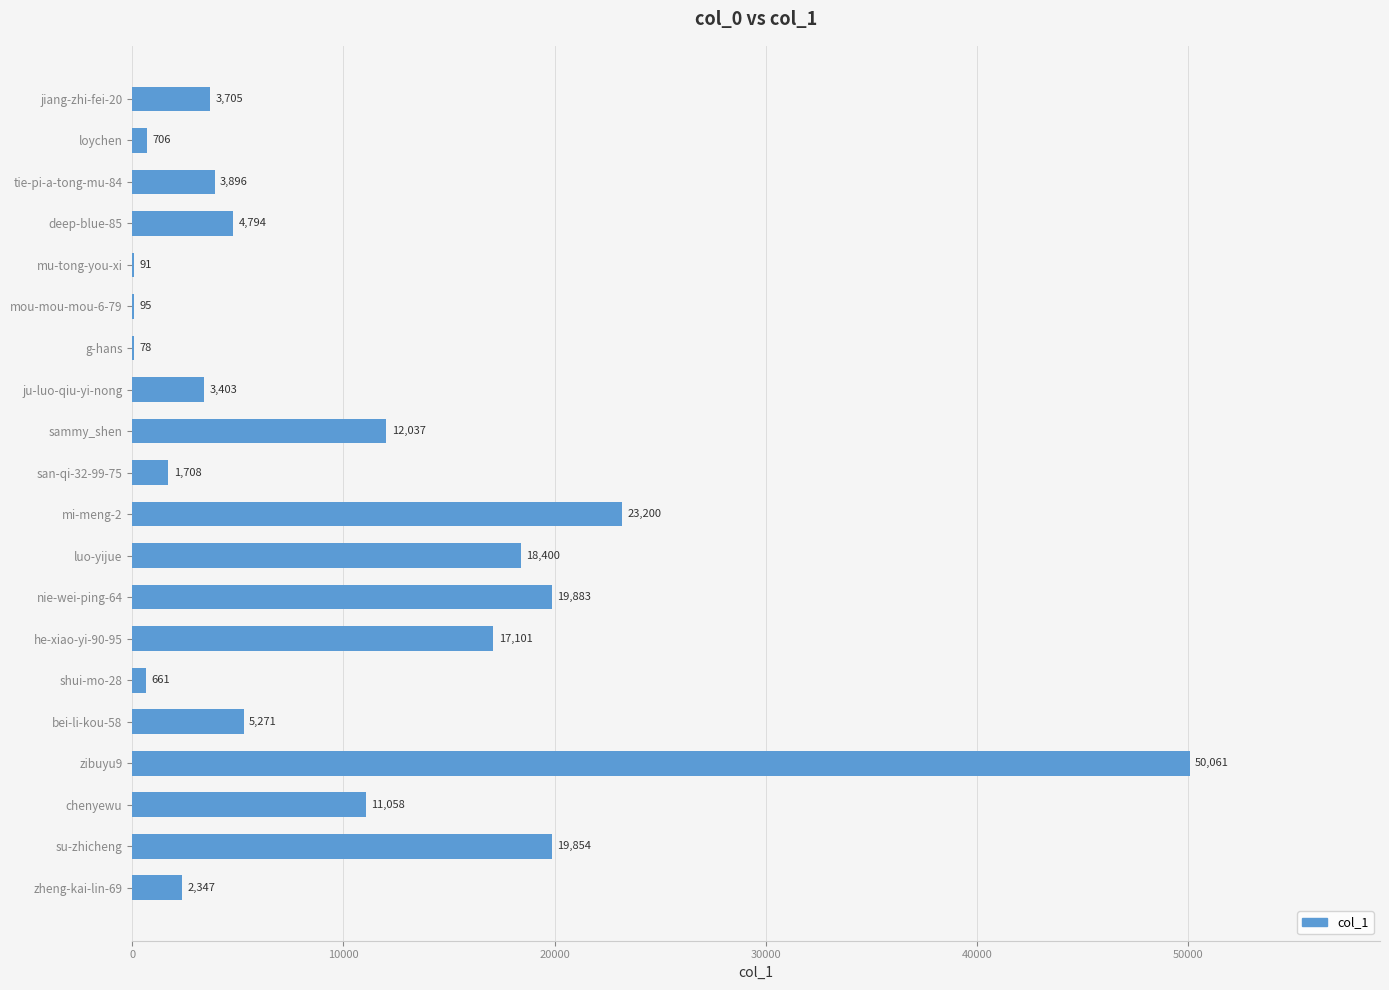

At which label is the value closest to 25069?

mi-meng-2